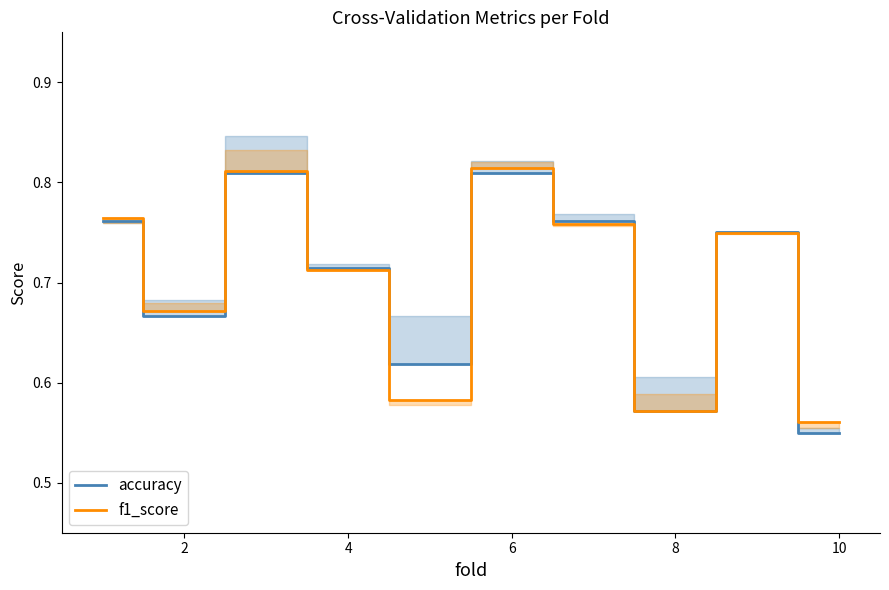

Does the chart display data point markers on the line(s)?

No